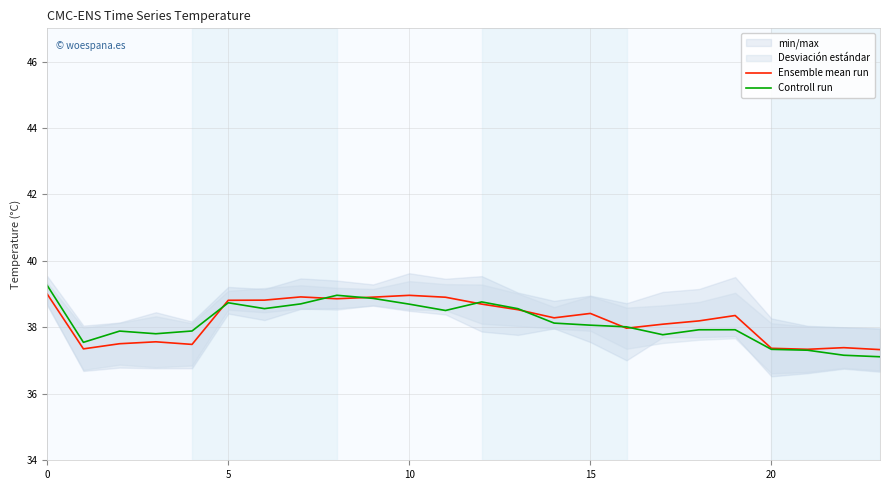

What is the total value across all series at 11?

77.4